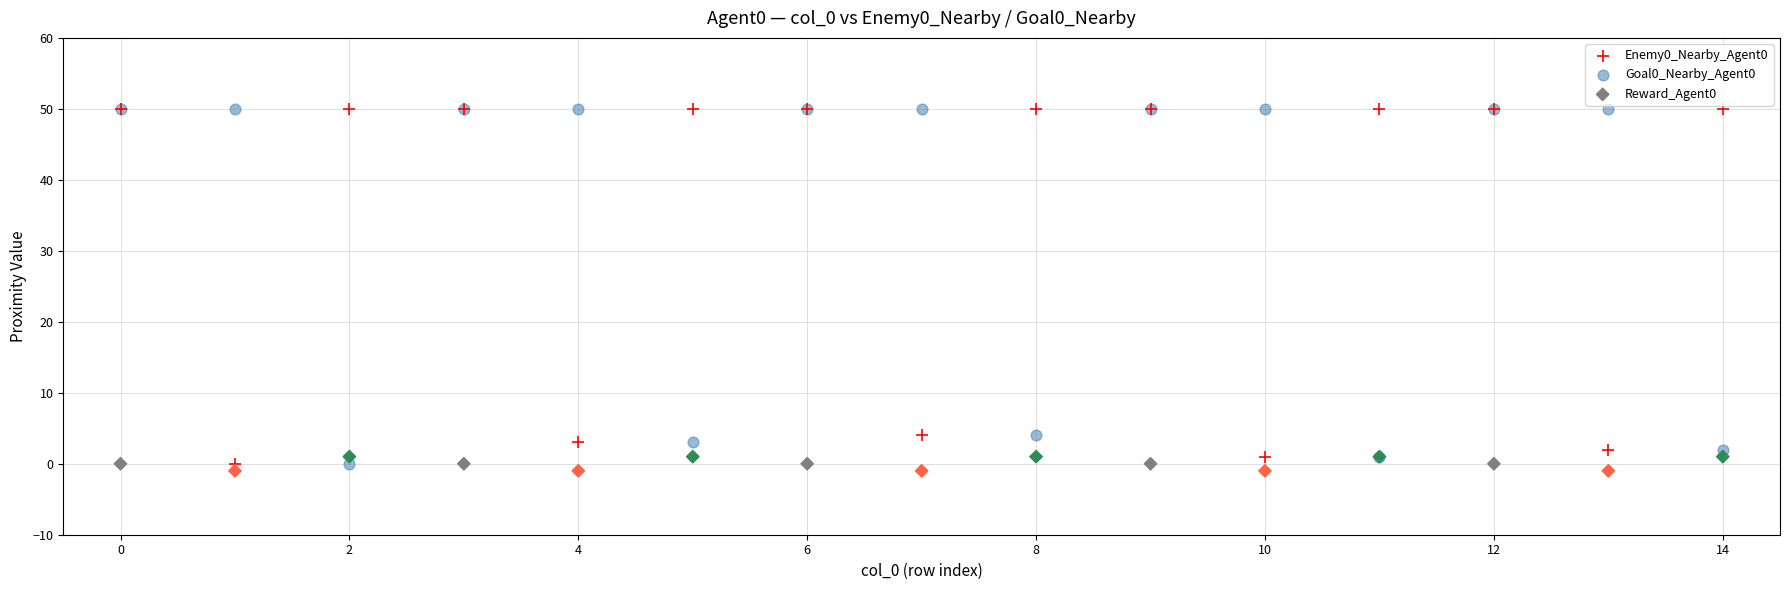

Which series contains the lowest Y value?

Reward_Agent0